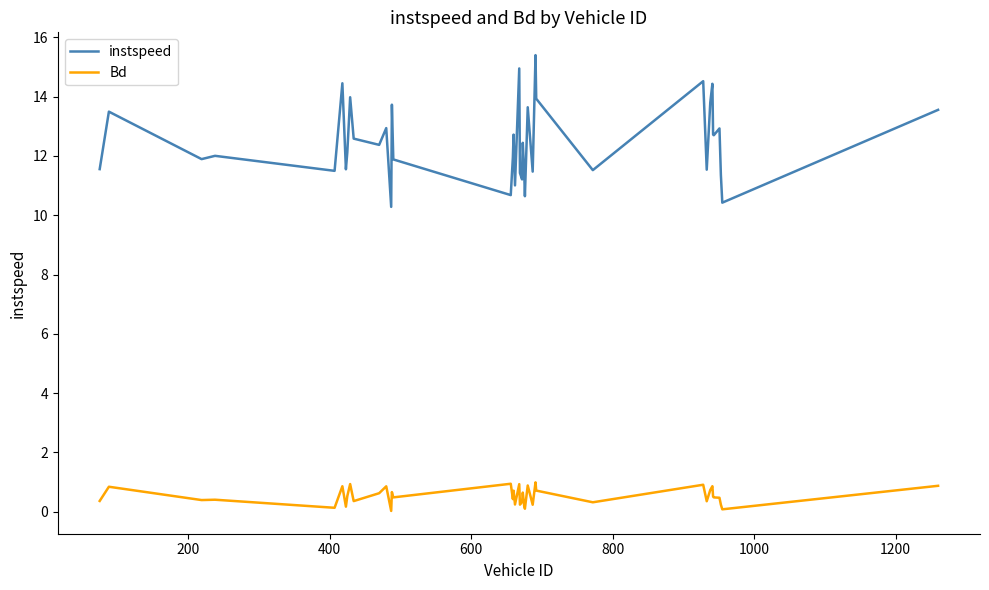

What is the difference between the maximum and minimum values in the instspeed series?

5.1